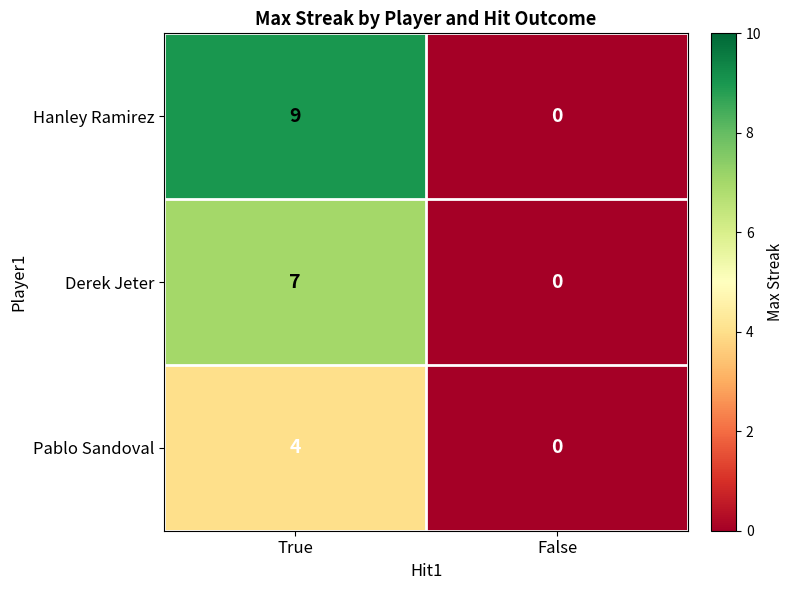

The value of Hanley Ramirez at False is -5. True or false?

False